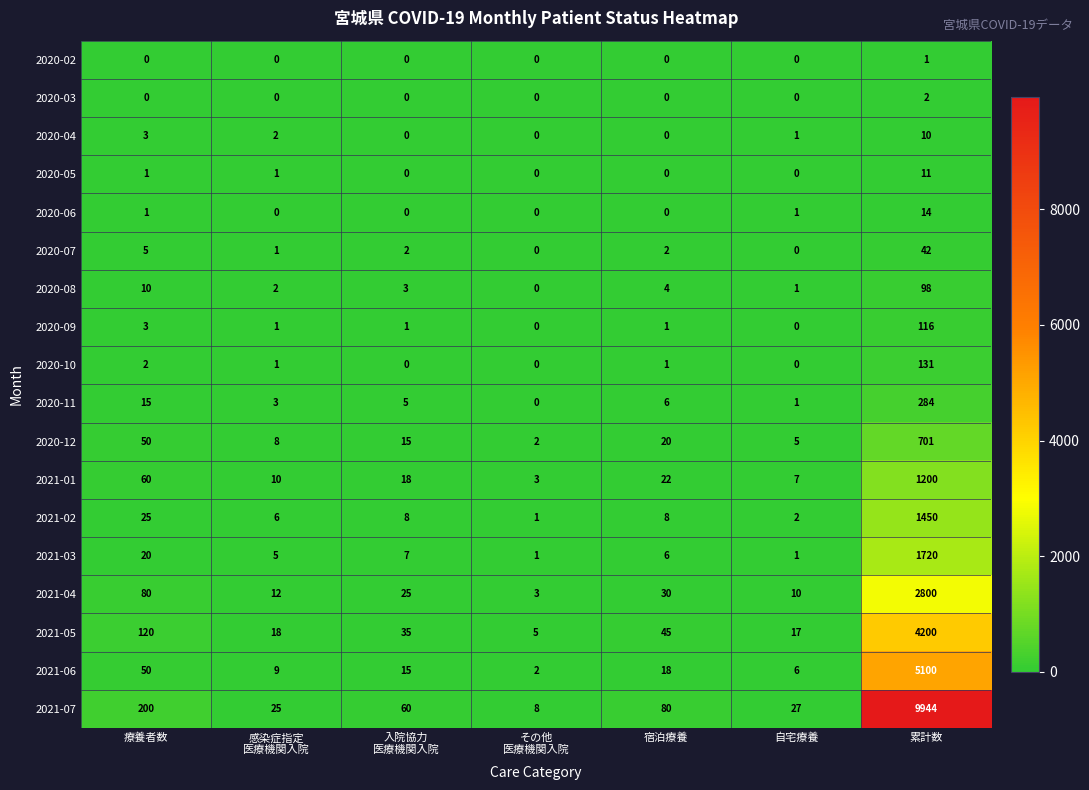

Which label corresponds to the largest value in the chart?

累計数